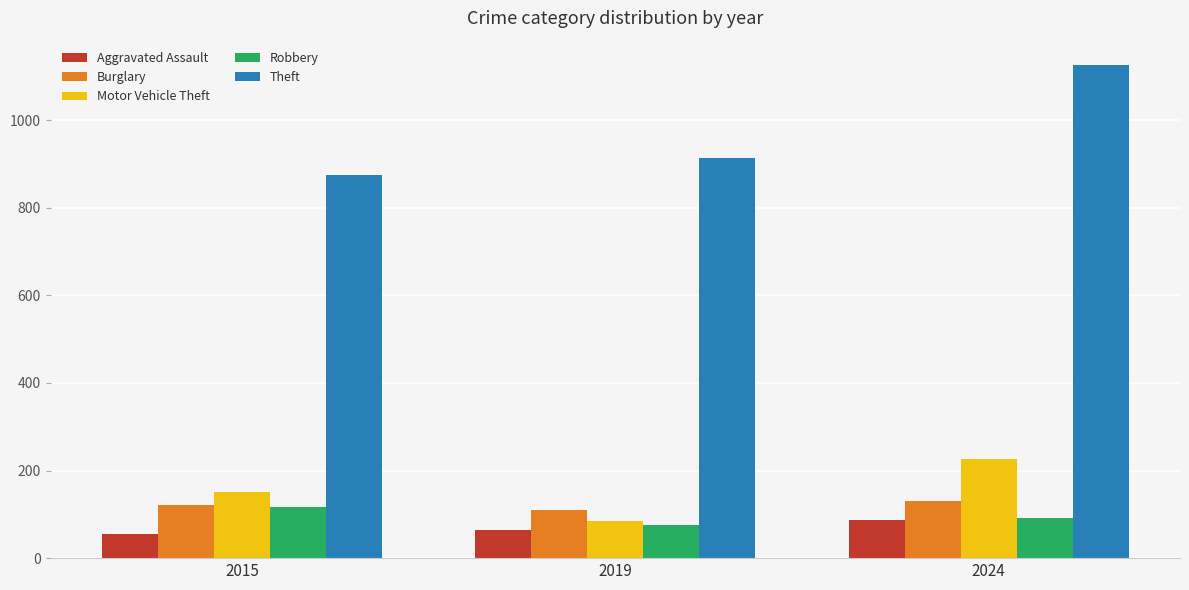

At how many categories does at least one series exceed 552?

3